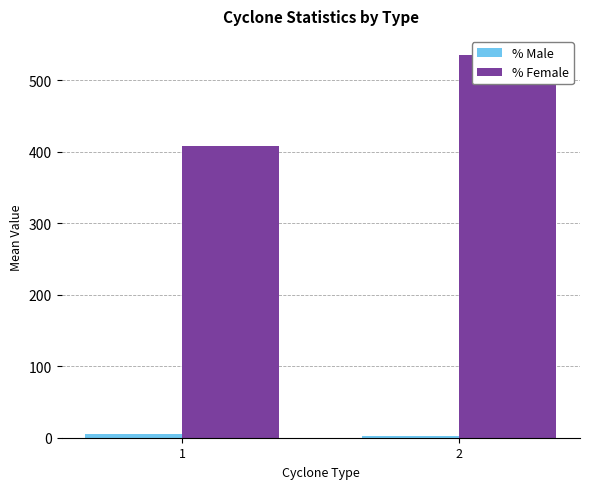

What is the value of the % Male bar at the 2nd from the left?

2.1